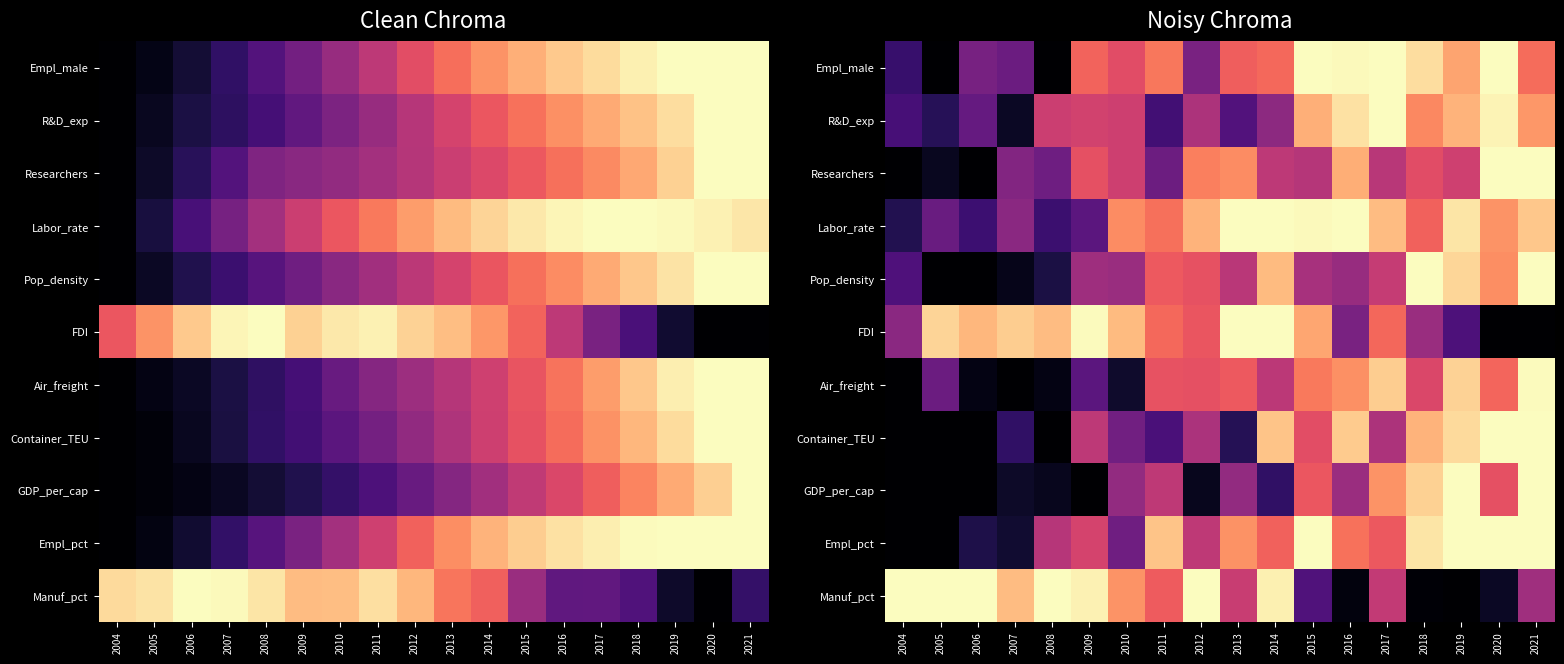

Is the value of GDP_per_cap at 2017 greater than the value of Empl_male at 2008?

Yes